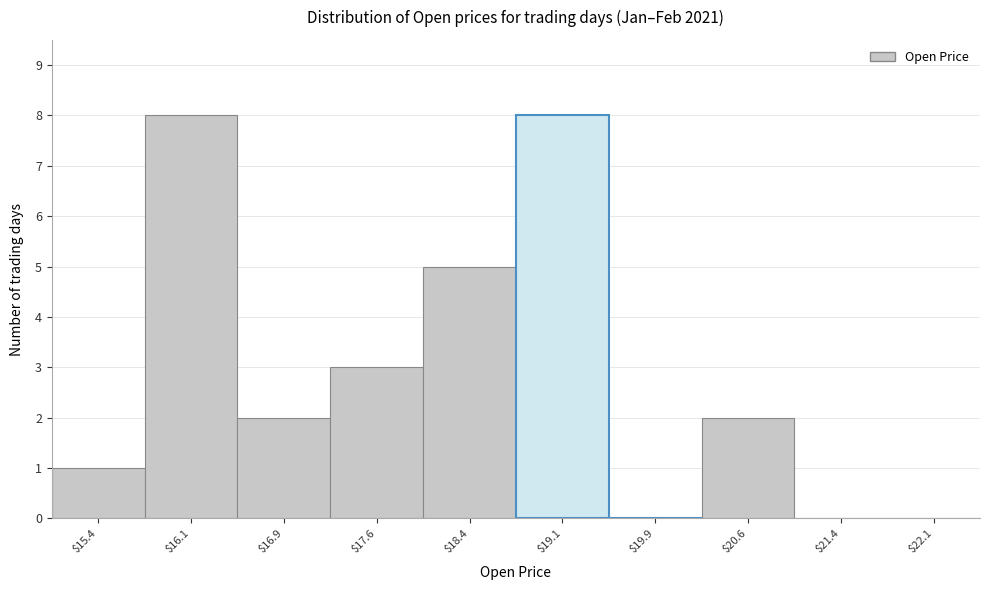

Reading left to right, transcribe this chart: for each bar, give the range it covers on the x-axis and its height. Neither the bar edges nor the heights are printed on the chart, so give them approximately, as read against the axes.

15.00 to 15.75: 1
15.75 to 16.50: 8
16.50 to 17.25: 2
17.25 to 18.00: 3
18.00 to 18.75: 5
18.75 to 19.50: 8
19.50 to 20.25: 0
20.25 to 21.00: 2
21.00 to 21.75: 0
21.75 to 22.50: 0